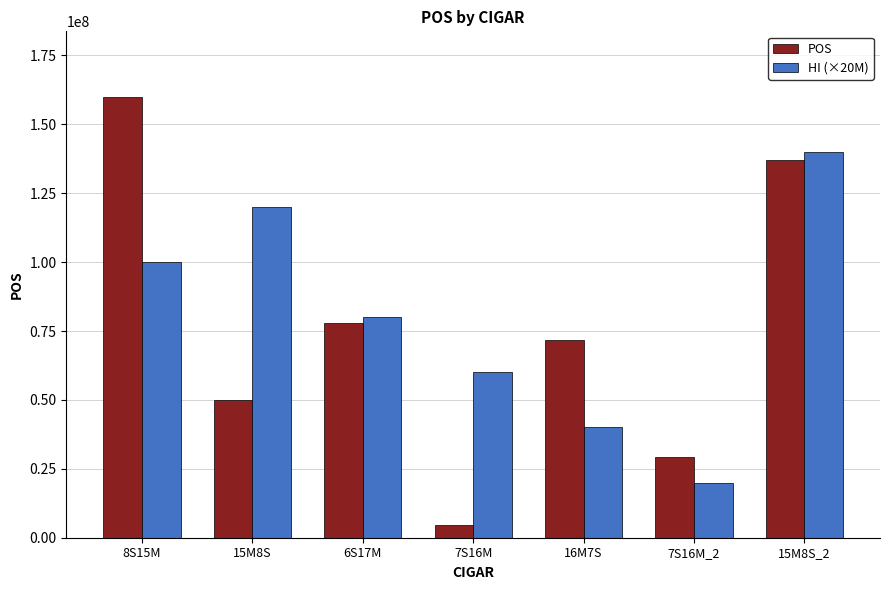

What is the total value across all series at 8S15M?

259788365